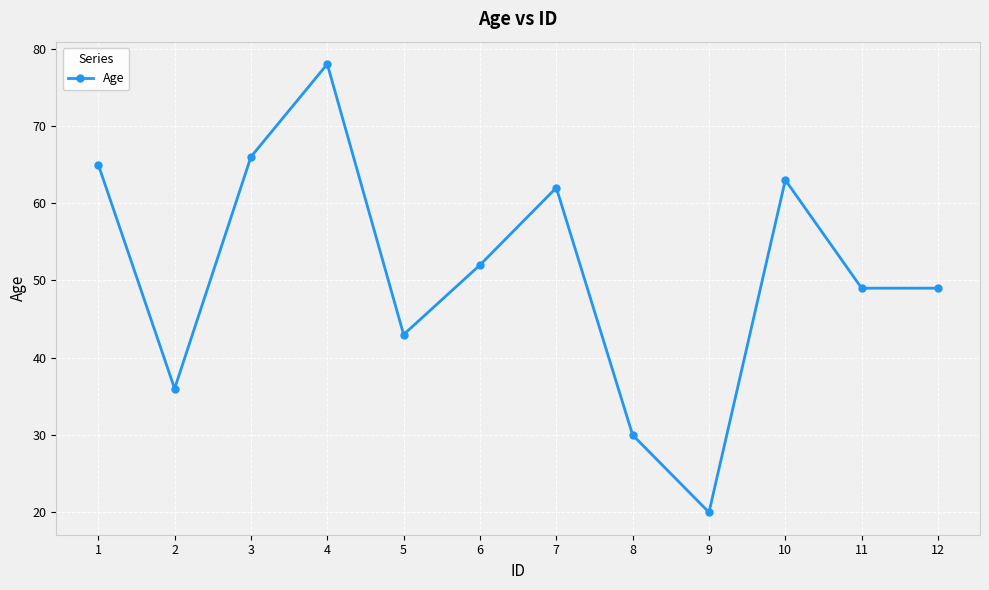

The chart shows a value of 5 at 9. True or false?

False